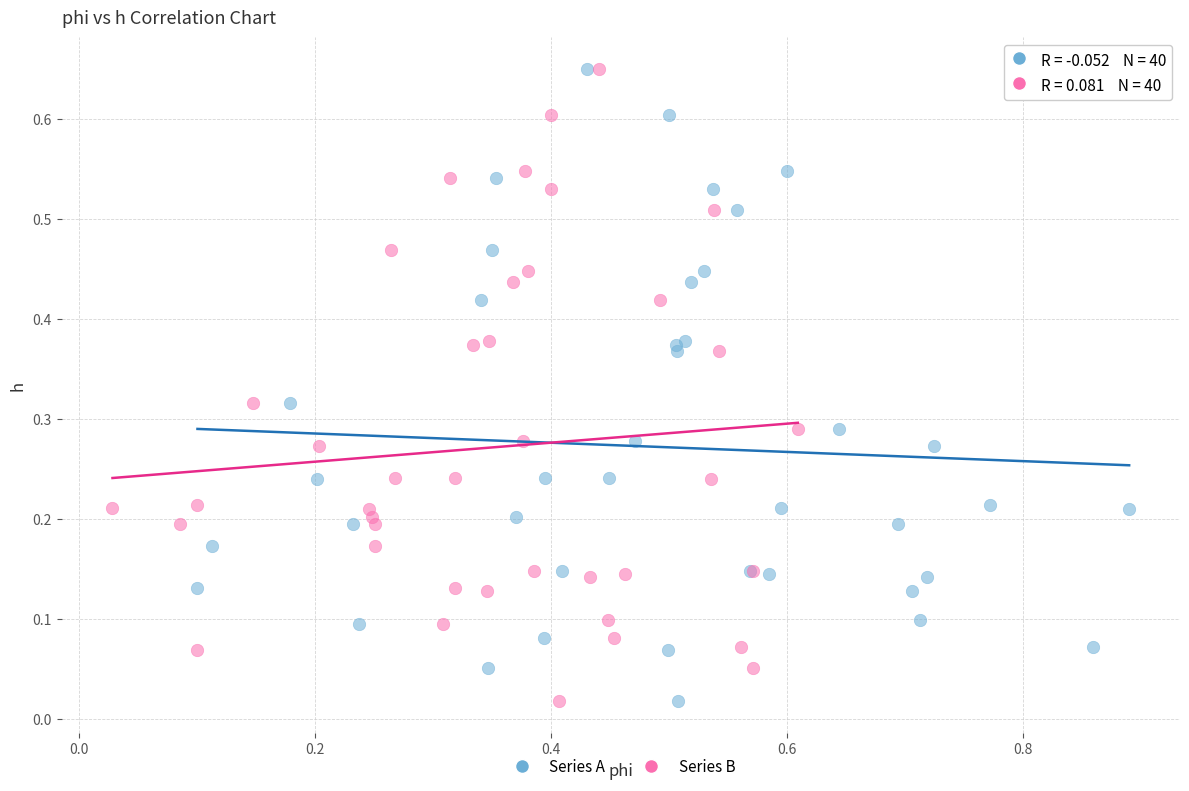

What are all the series names shown in the legend?

Series A, Series B